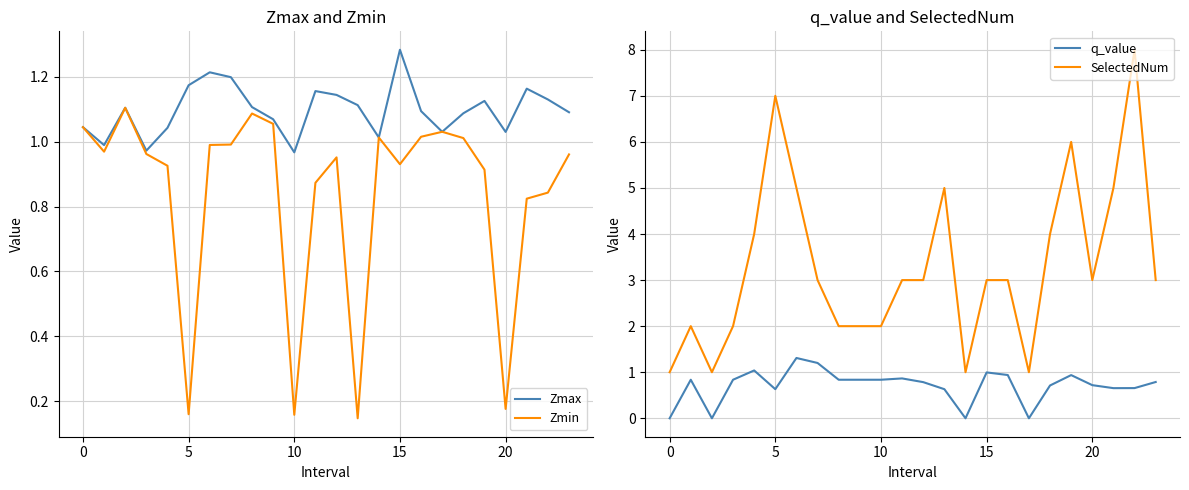

True or false: q_value has a value of 1.7 at 19.

False